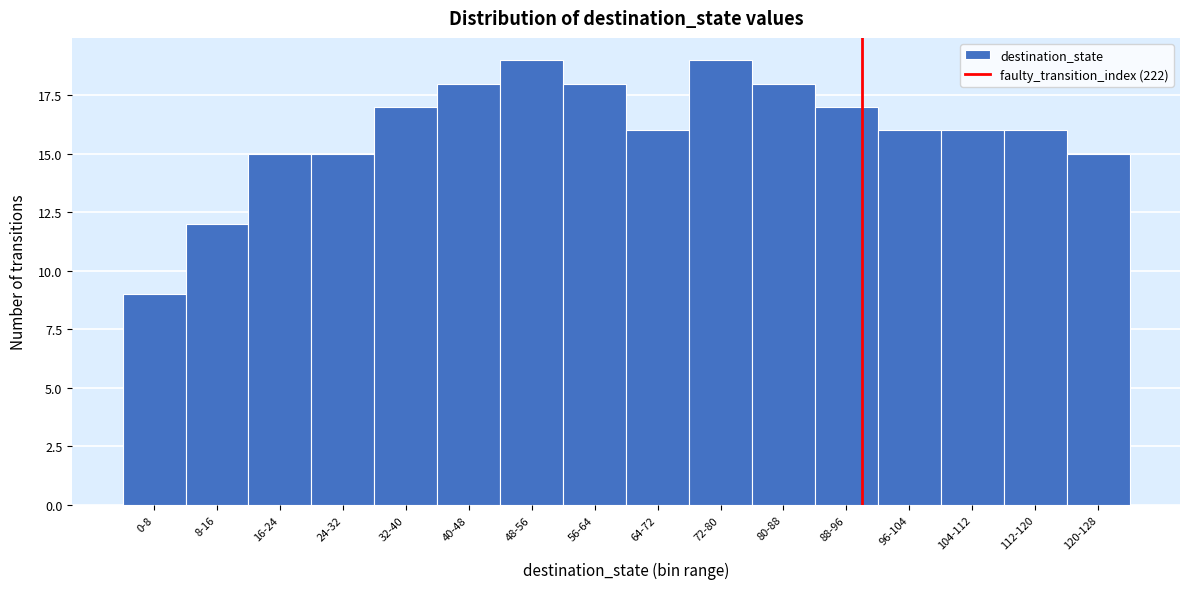

Reading left to right, what are all the values shown in this chart?

0-8=9	8-16=12	16-24=15	24-32=15	32-40=17	40-48=18	48-56=19	56-64=18	64-72=16	72-80=19	80-88=18	88-96=17	96-104=16	104-112=16	112-120=16	120-128=15